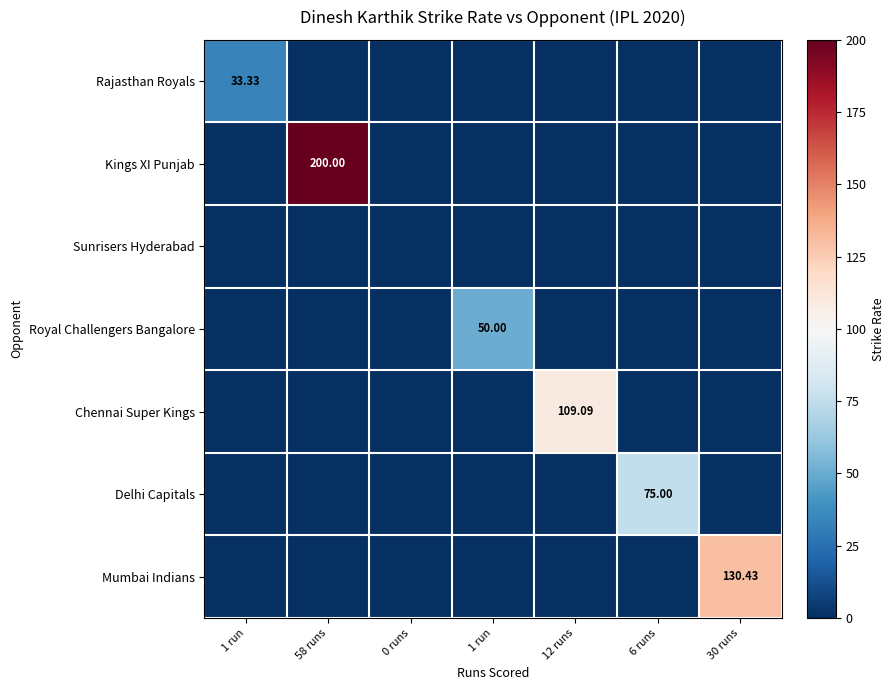

The value of Delhi Capitals at 58 runs is 0.0. True or false?

True